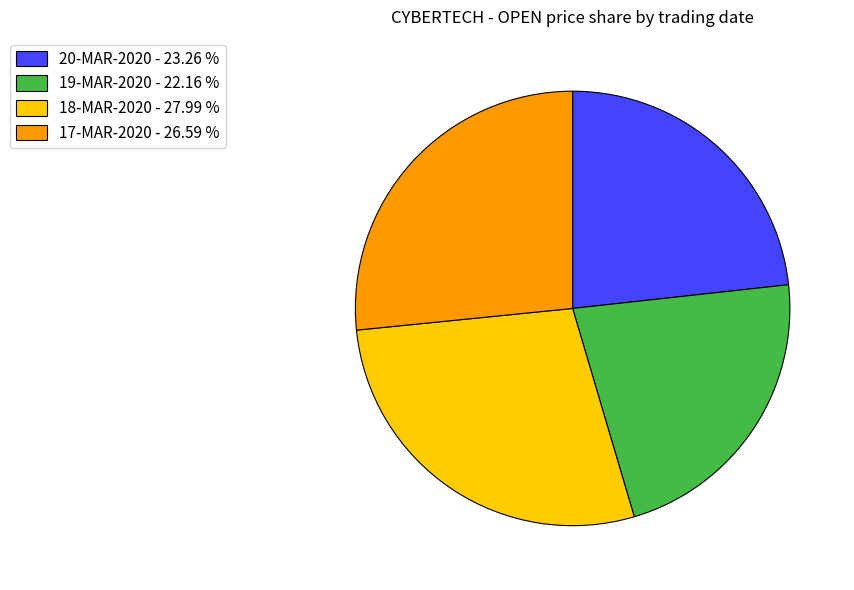

Is the sum of 17-MAR-2020 - 26.59 % and 19-MAR-2020 - 22.16 % greater than half?

No